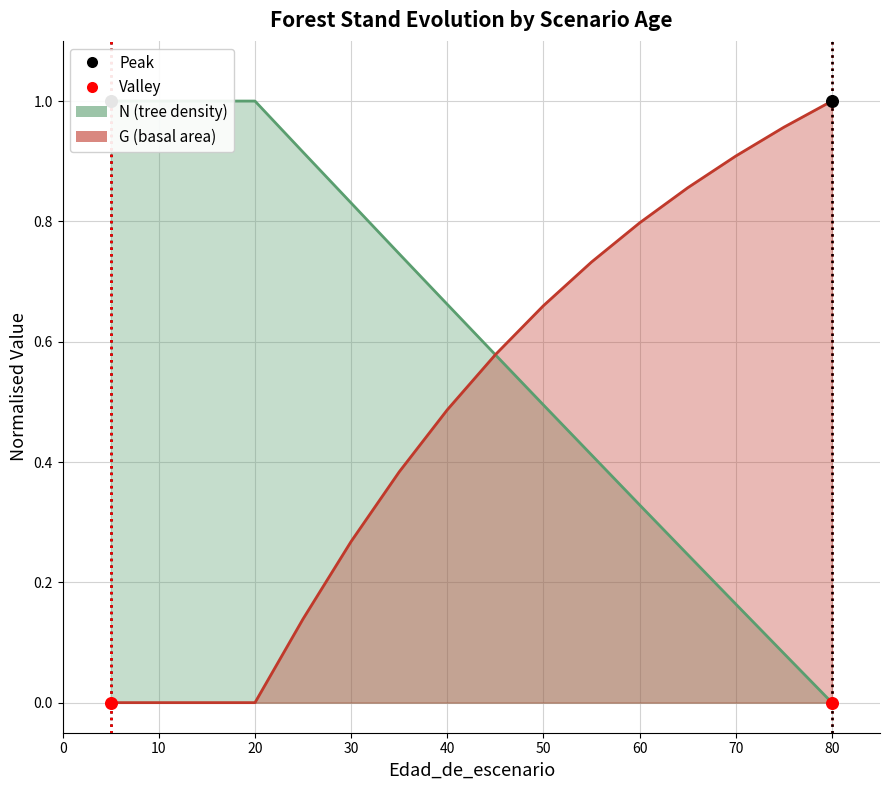

Which series has the largest Y range (max minus min)?

N